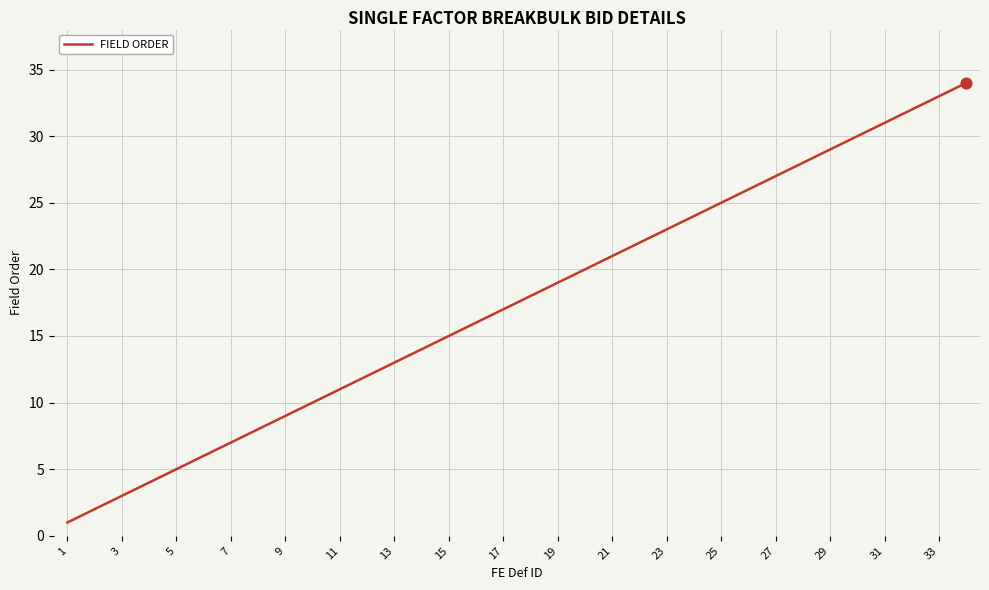

What is the difference between the maximum and minimum values?

33